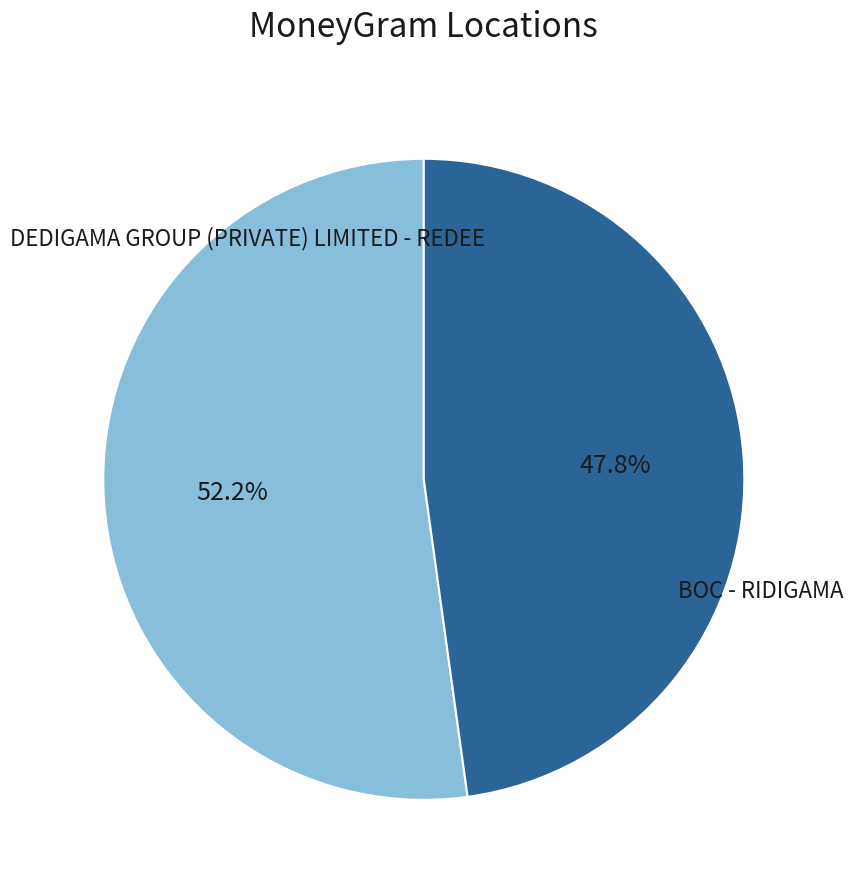

The BOC - RIDIGAMA slice represents 48% of the pie. True or false?

True